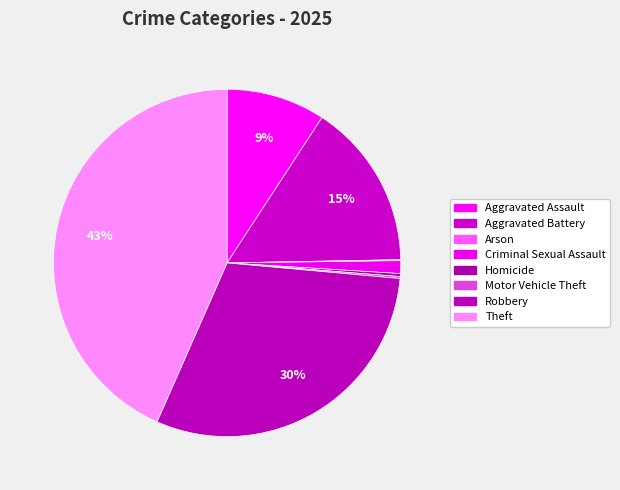

What percentage is the Aggravated Battery slice, to the nearest percent?

15%